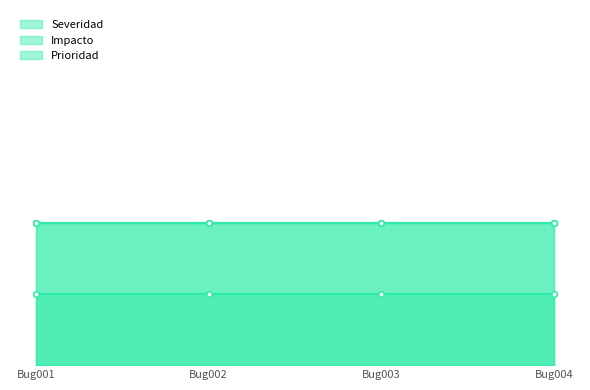

Which series changed the most between Bug001 and Bug003?

Severidad